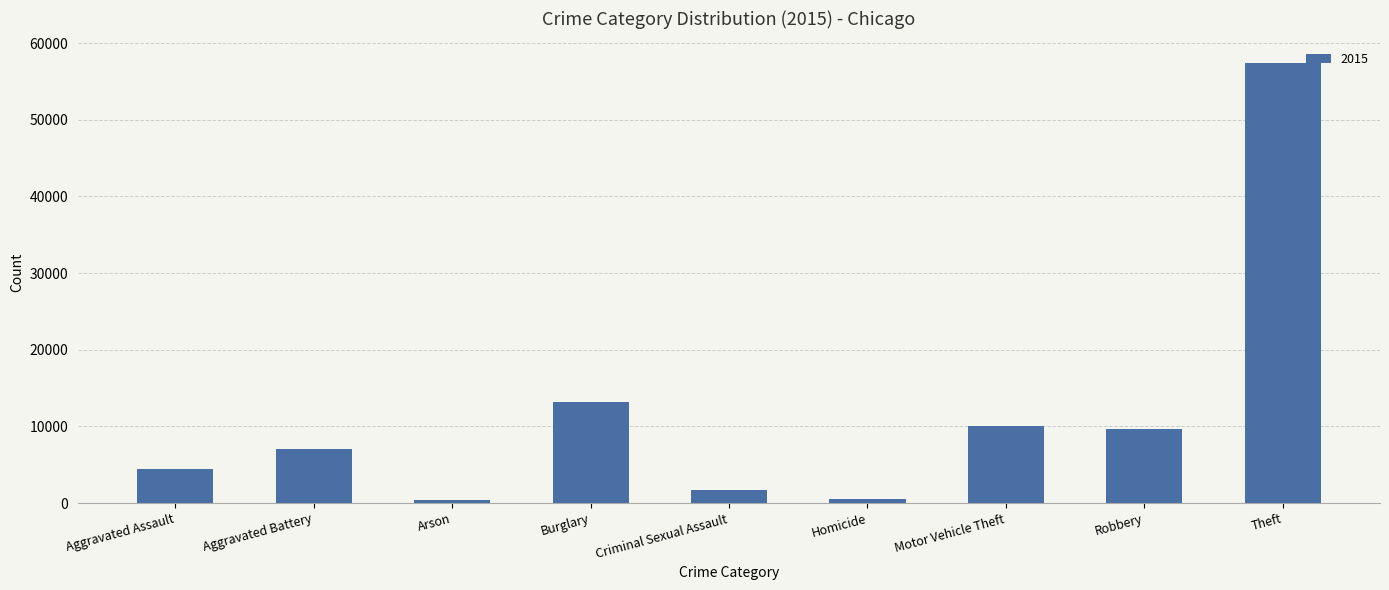

What position from the right is Aggravated Assault?

9